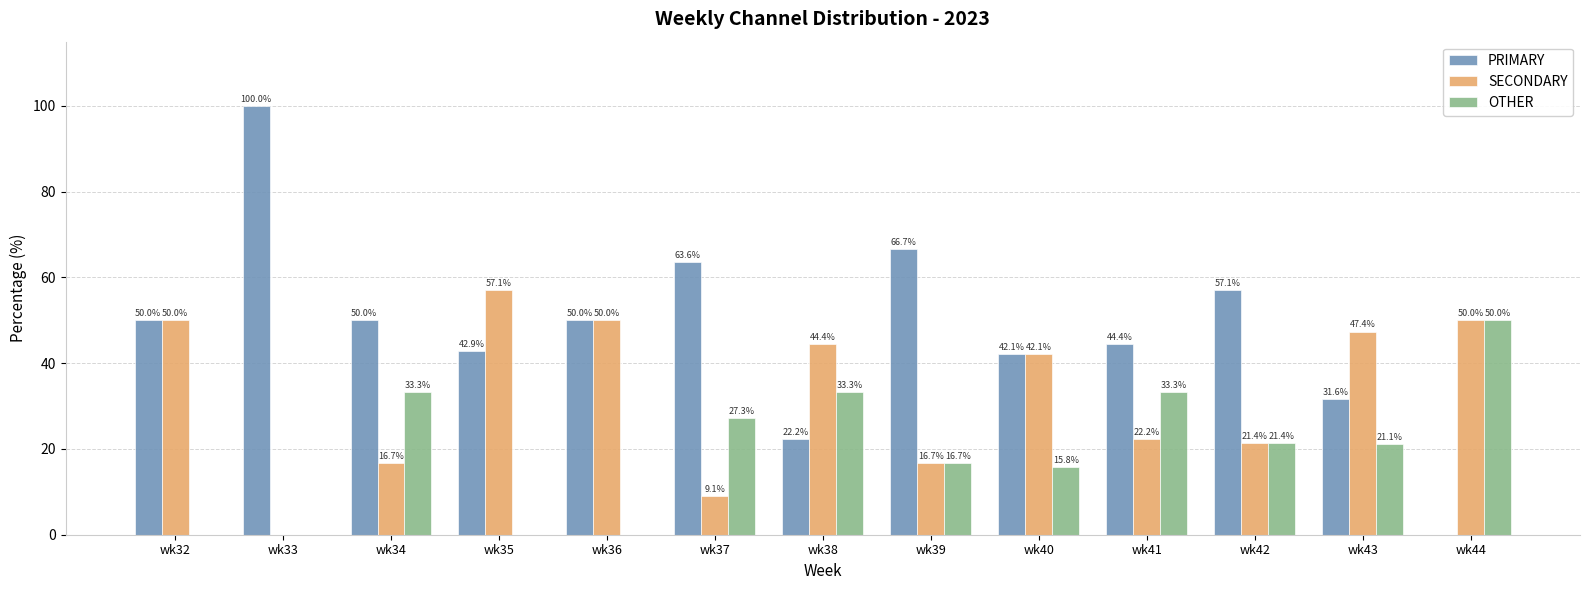

Reading right to left, what are all the values shown in this chart?

PRIMARY: 0.0	31.6	57.1	44.4	42.1	66.7	22.2	63.6	50.0	42.9	50.0	100.0	50.0
SECONDARY: 50.0	47.4	21.4	22.2	42.1	16.7	44.4	9.1	50.0	57.1	16.7	0.0	50.0
OTHER: 50.0	21.1	21.4	33.3	15.8	16.7	33.3	27.3	0.0	0.0	33.3	0.0	0.0